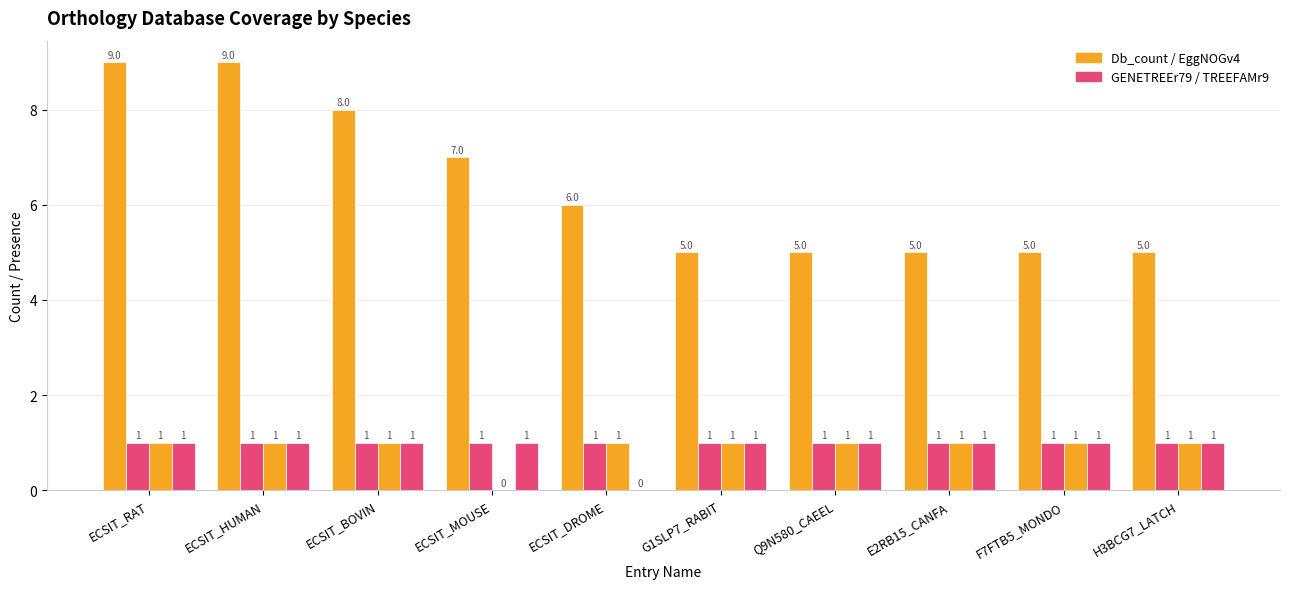

Does the chart contain stacked bars?

No